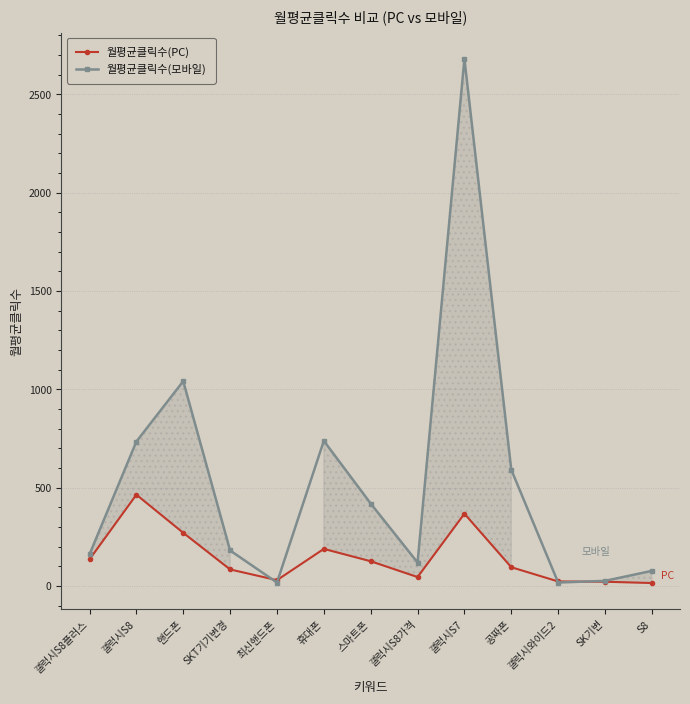

Reading left to right, extract all data points from this chart.

월평균클릭수(PC): 갤럭시S8플러스=135.3	갤럭시S8=464.1	핸드폰=270.2	SKT기기변경=84.0	최신핸드폰=29.5	휴대폰=188.5	스마트폰=125.7	갤럭시S8가격=45.3	갤럭시S7=367.5	공짜폰=95.3	갤럭시와이드2=22.9	SK기변=21.5	S8=14.9
월평균클릭수(모바일): 갤럭시S8플러스=160.7	갤럭시S8=734.3	핸드폰=1041.3	SKT기기변경=180.4	최신핸드폰=17.3	휴대폰=738.0	스마트폰=419.0	갤럭시S8가격=119.3	갤럭시S7=2681.0	공짜폰=591.0	갤럭시와이드2=17.3	SK기변=26.0	S8=76.7